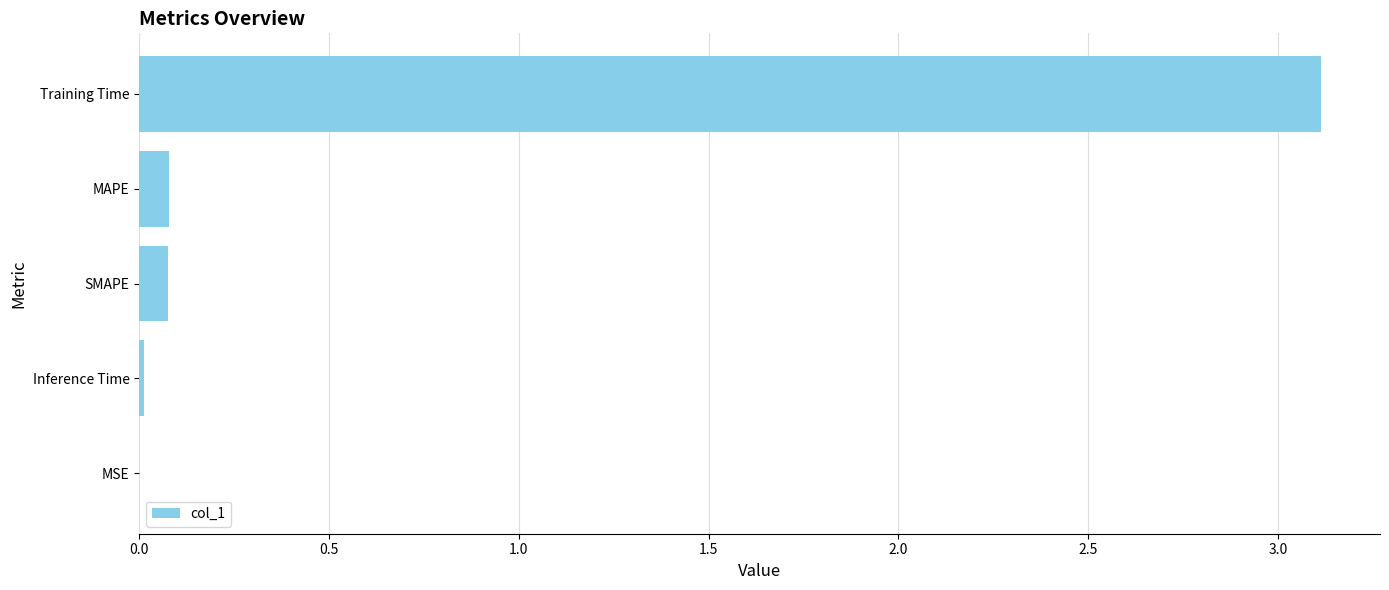

What value does the data have at Training Time?

3.1